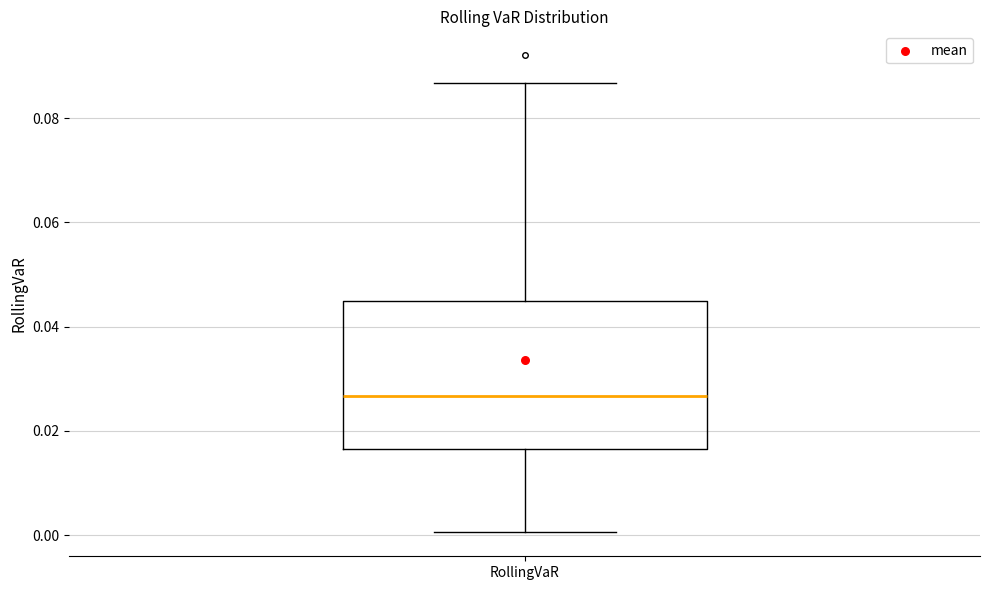

Read this box plot against the y-axis: the position of the median line, the range covered by the box, and the ends of both whiskers. The values are not printed on the chart, so give them approximately, as read against the axis.

median 0.026, box 0.016 to 0.044, whiskers 0.000 to 0.086